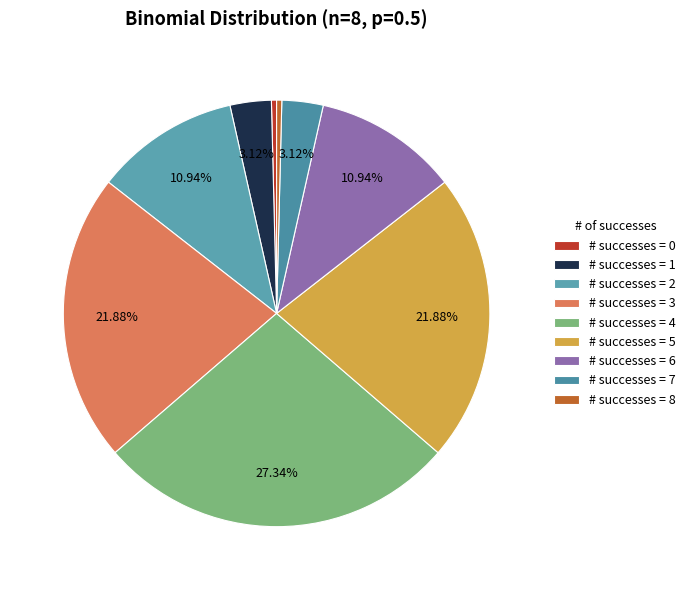

How many segments does this pie chart have?

9